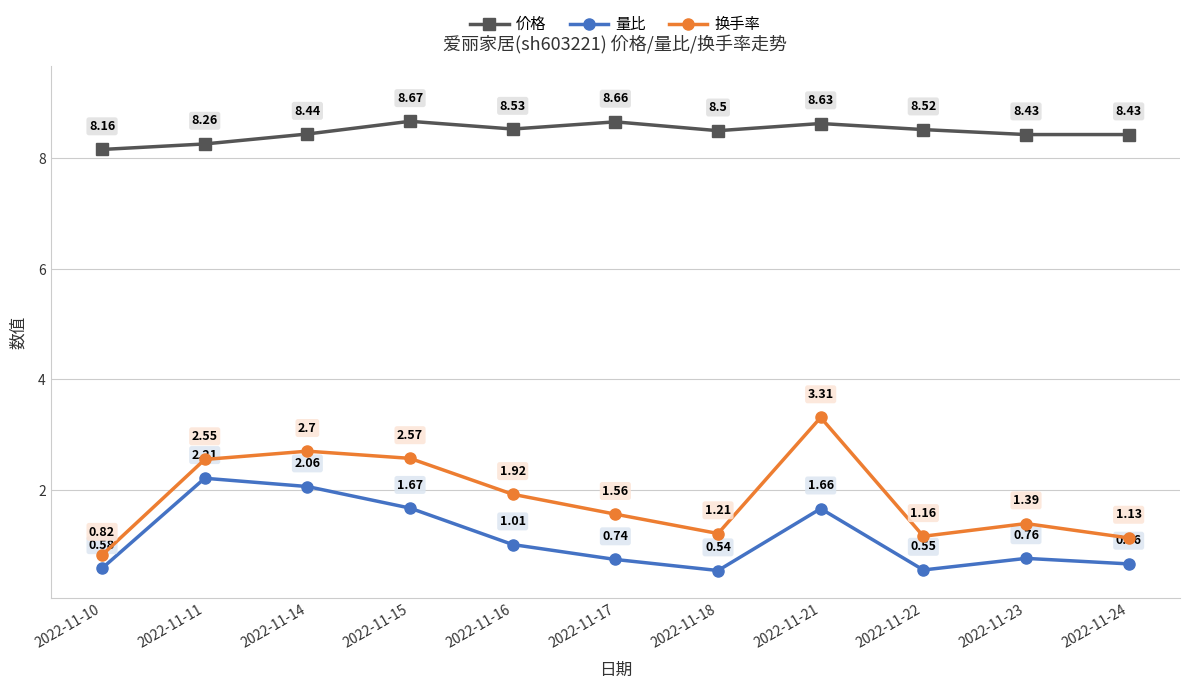

Between 2022-11-11 and 2022-11-24, which series saw the biggest shift?

量比